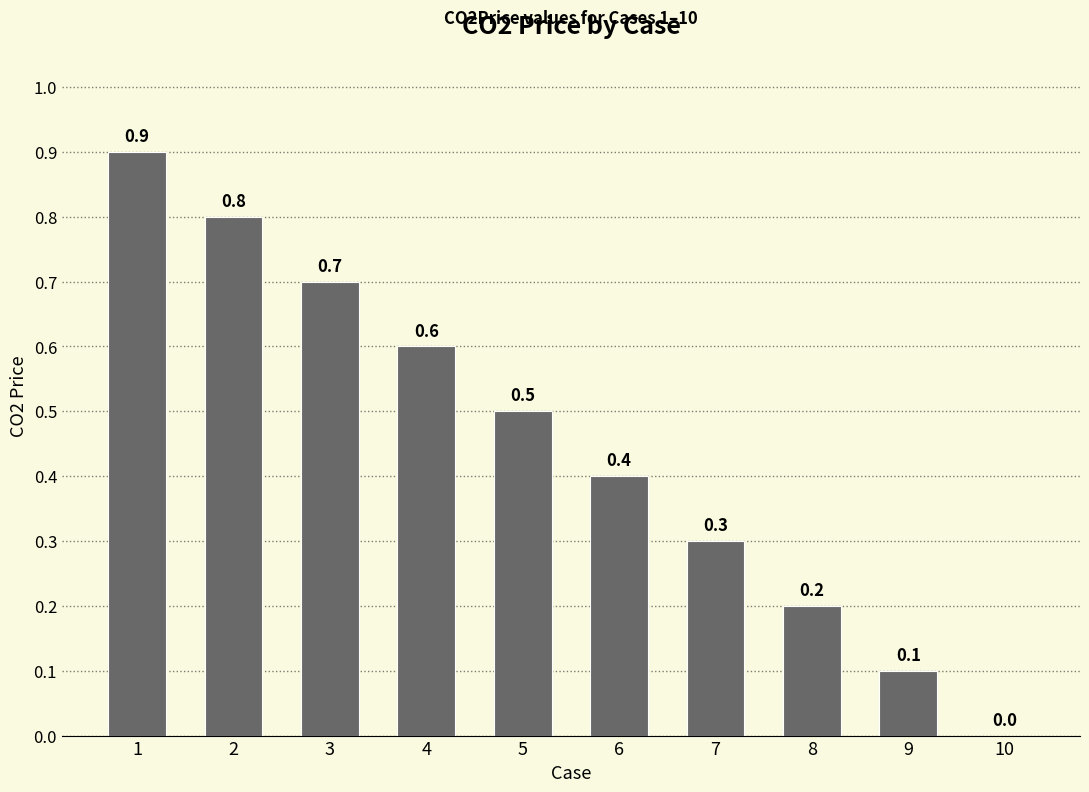

How many values are between 0 and 1?

10